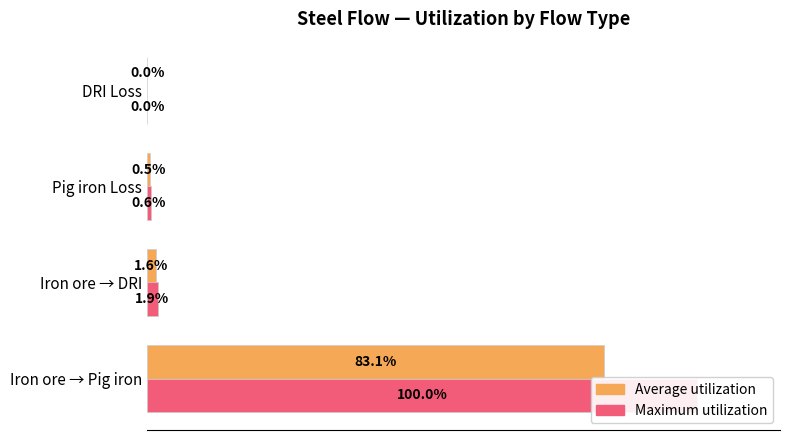

What is the value of the Maximum utilization bar at the 2nd from the left?

1.9